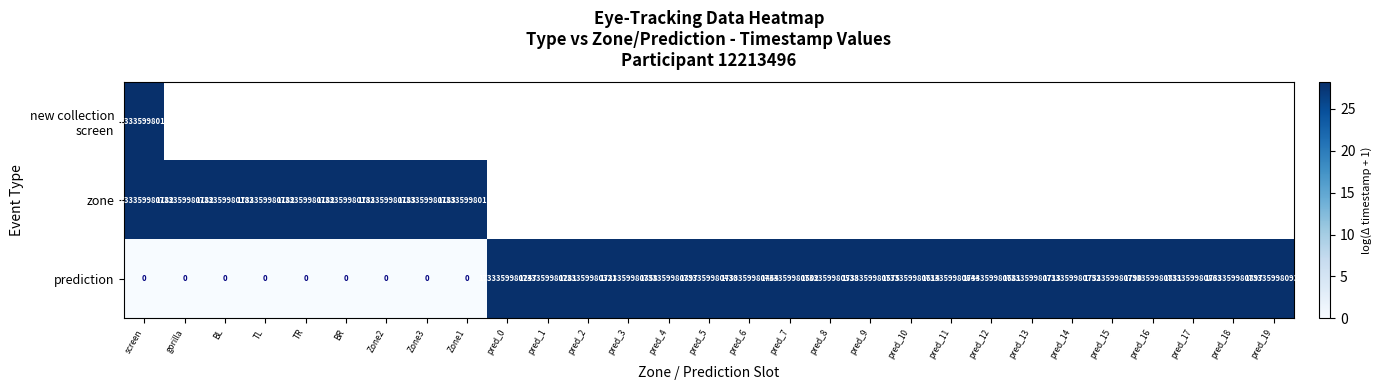

How many series are shown in this chart?

3